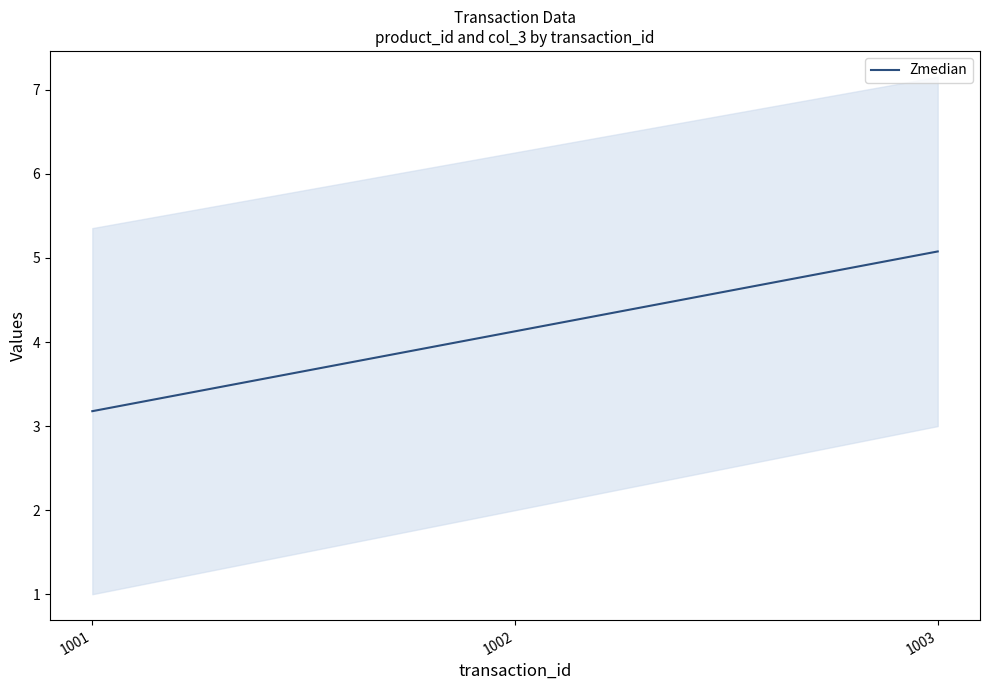

How many data points does each series have?

3